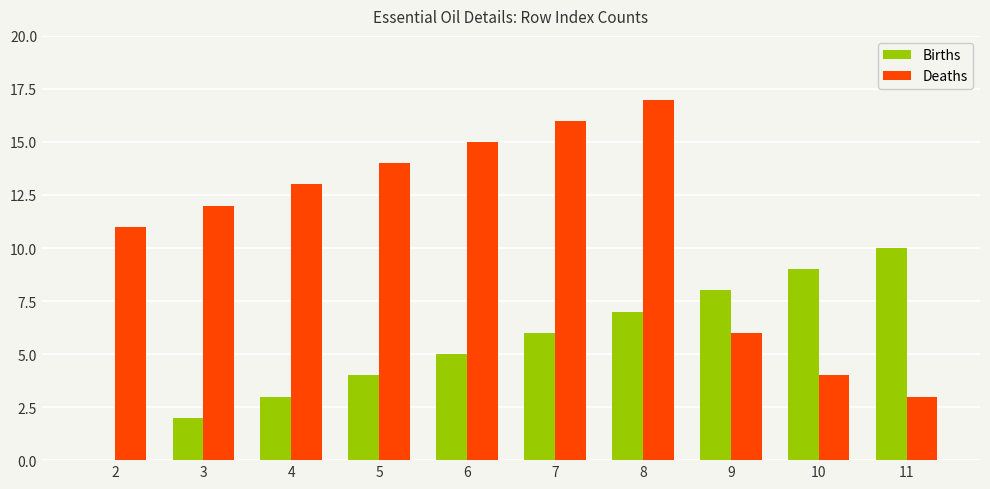

Are the bars grouped side by side (vs. stacked)?

Yes